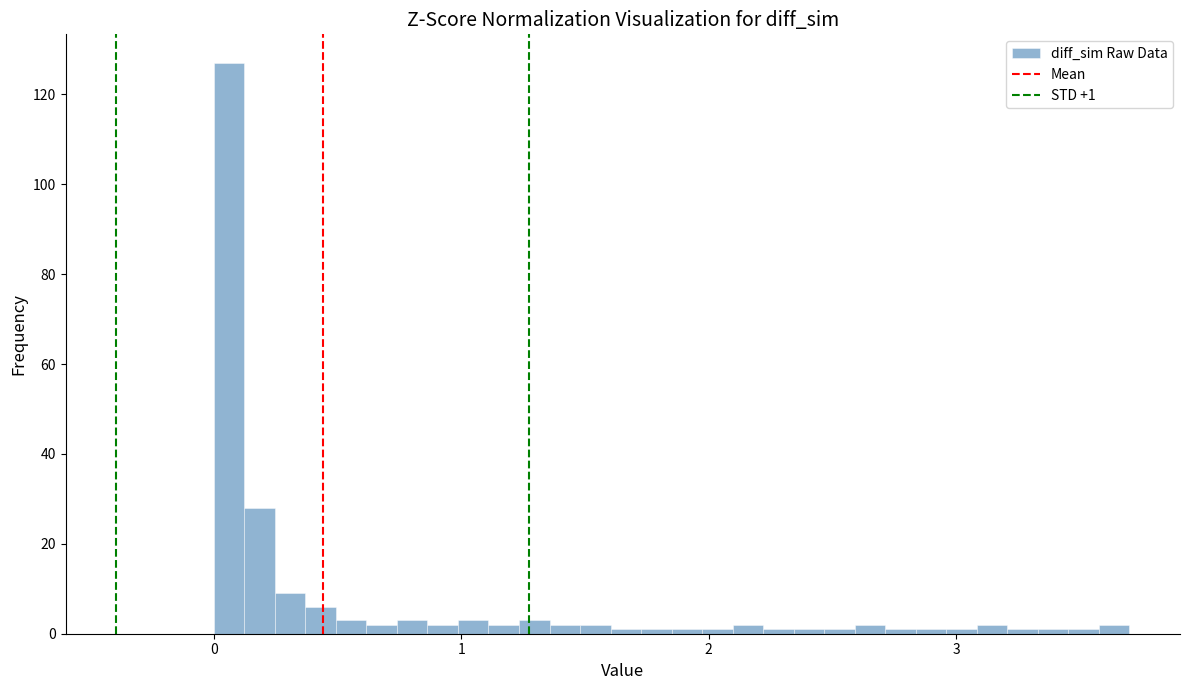

Read against the x-axis, roughly where is the centre of the tallest bar?

0.1